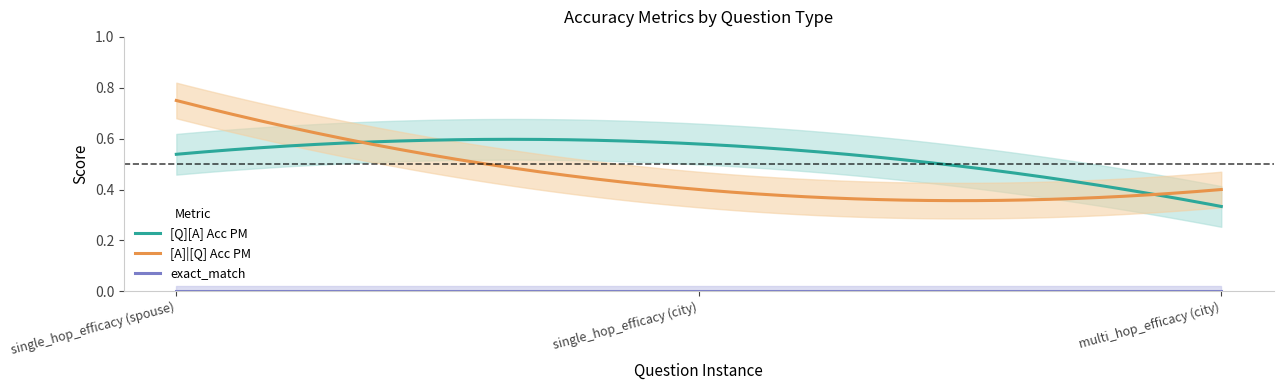

What is the label of the 3rd point from the right?

single_hop_efficacy (spouse)